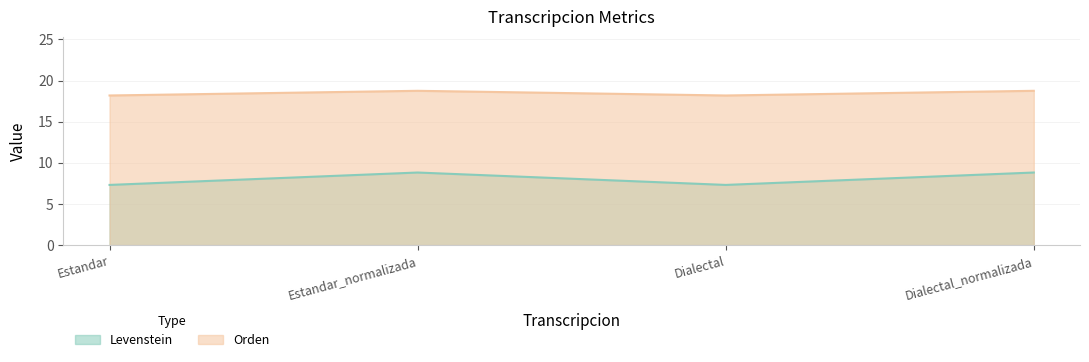

What is the label of the 4th point from the right?

Estandar